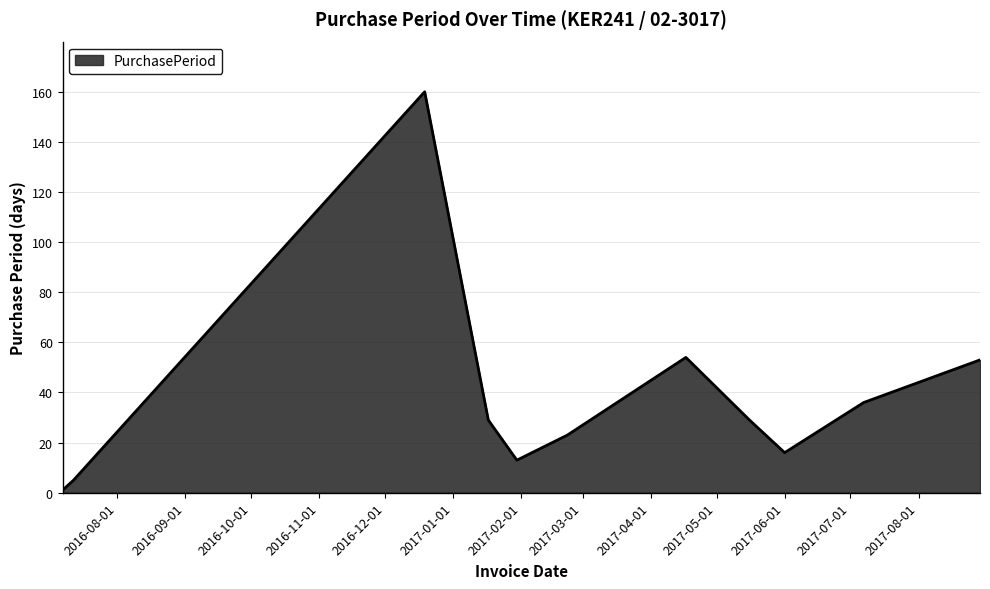

Reading left to right, what are all the values shown in this chart?

1	5	160	29	13	23	54	29	16	36	53